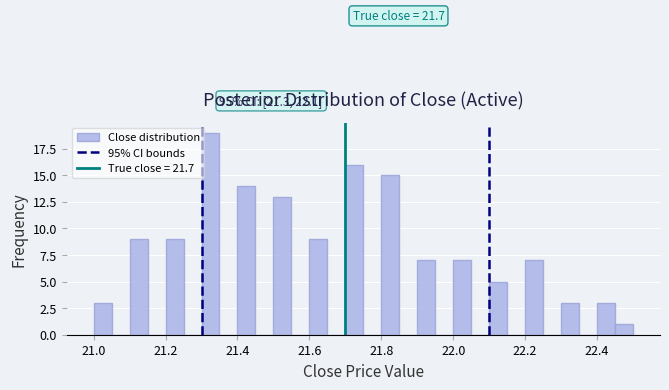

Around what value on the x-axis is the tallest bar? Give the approximate position of its centre, as read against the axis.

21.32